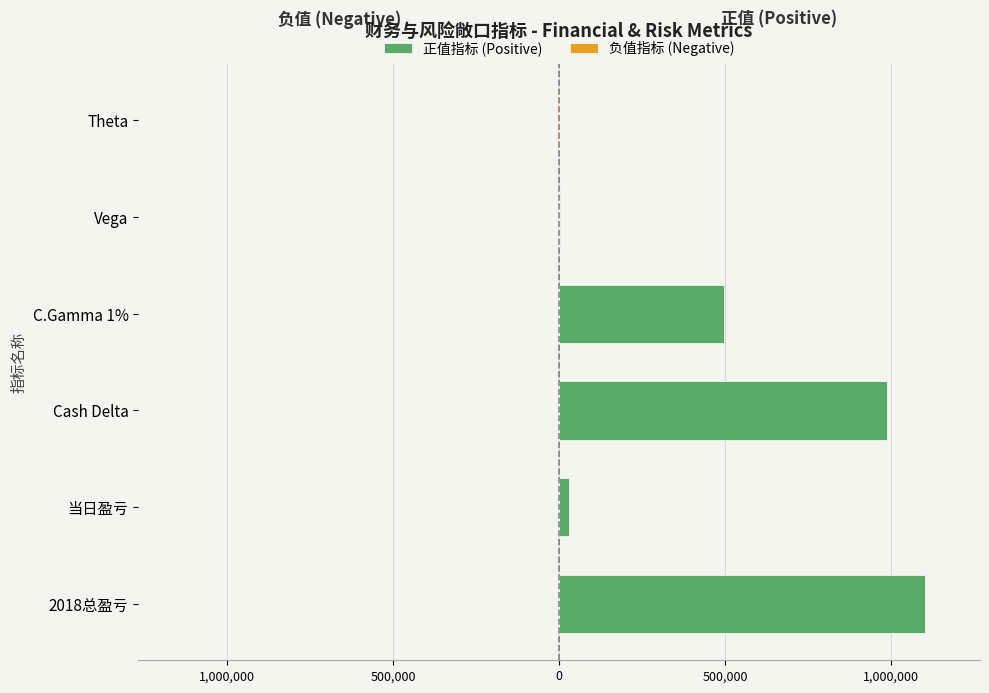

List the series in order of their overall mean, highest first.

正值指标 (Positive), 负值指标 (Negative)